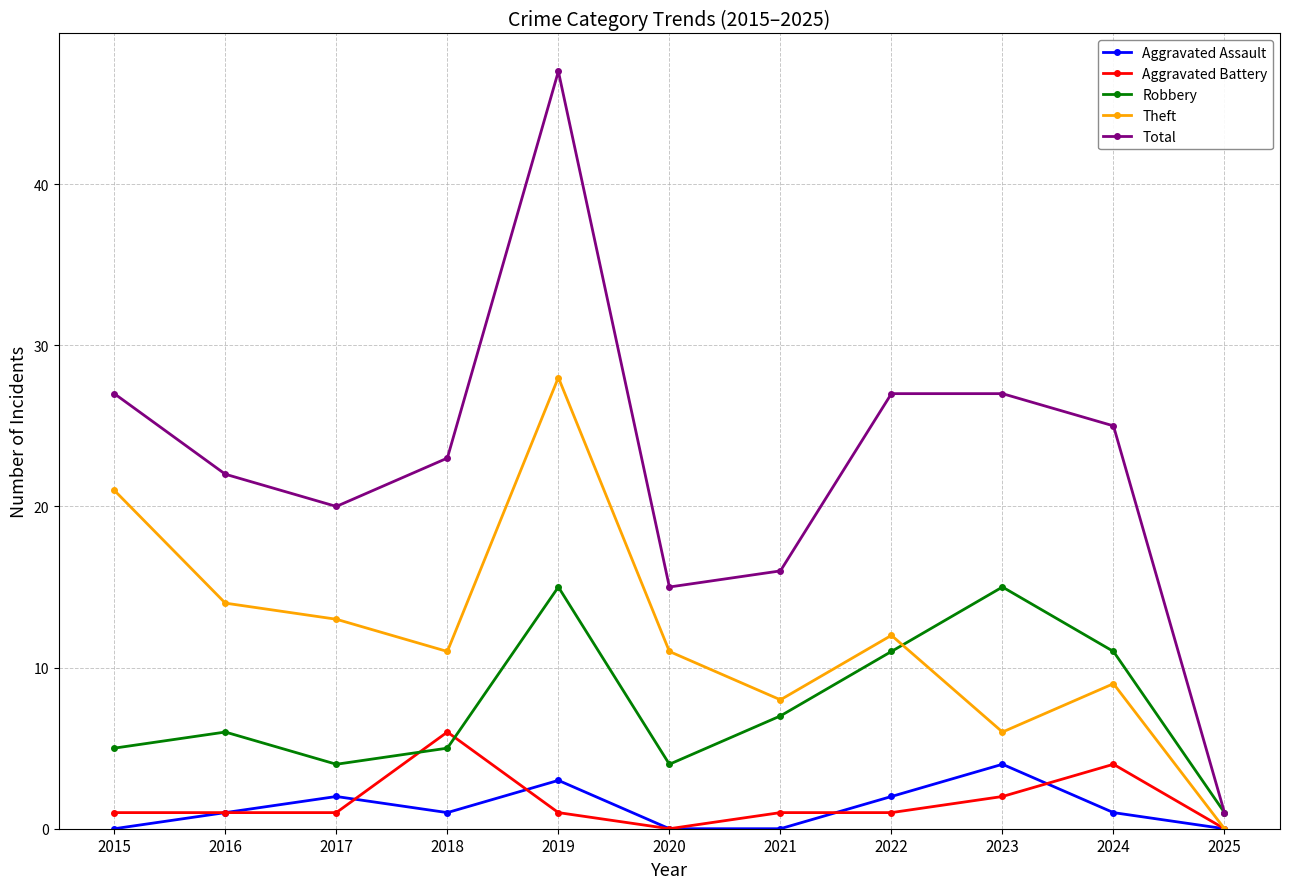

How many data points does each series have?

11